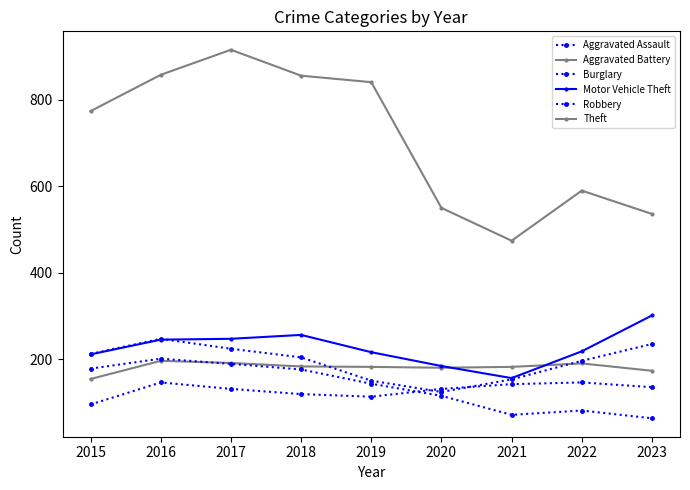

Between 2017 and 2022, which is larger?

2022